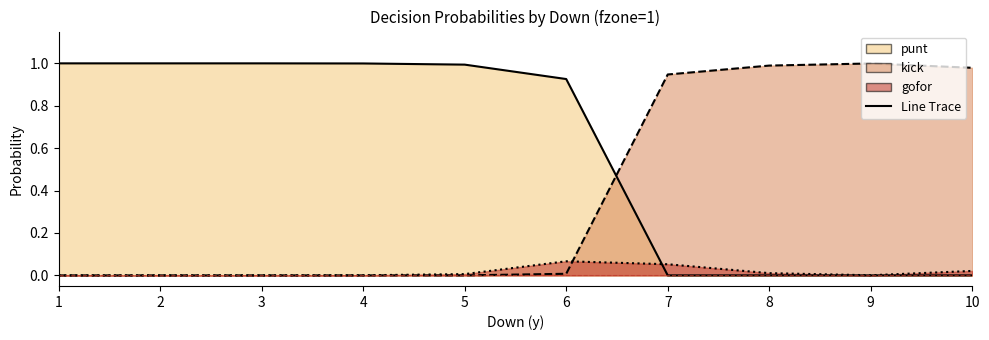

Reading right to left, what are all the values shown in this chart?

0.0	0.0	0.0	0.0	0.9	1.0	1.0	1.0	1.0	1.0